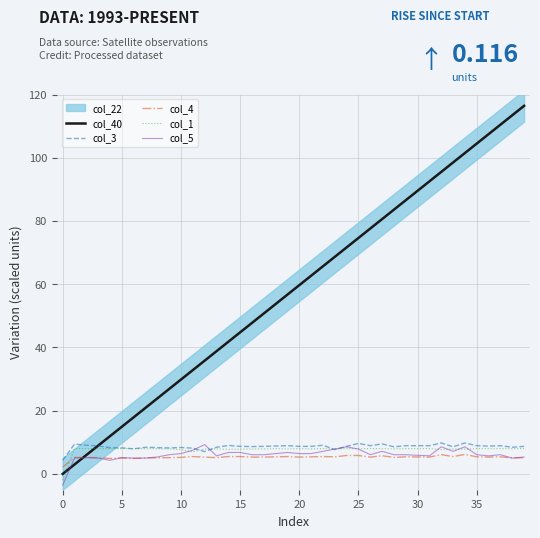

Which category has the highest value in the col_4 series?

34